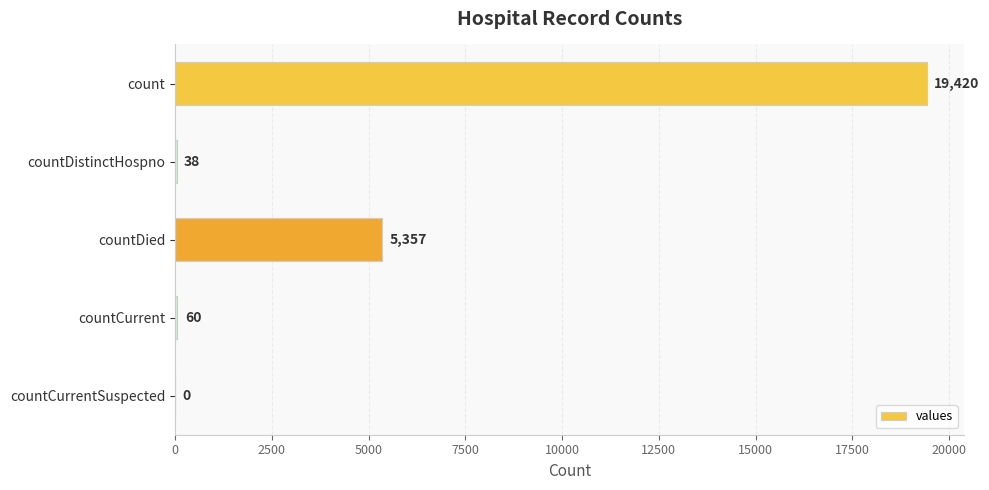

What is the sum of all values?

24875